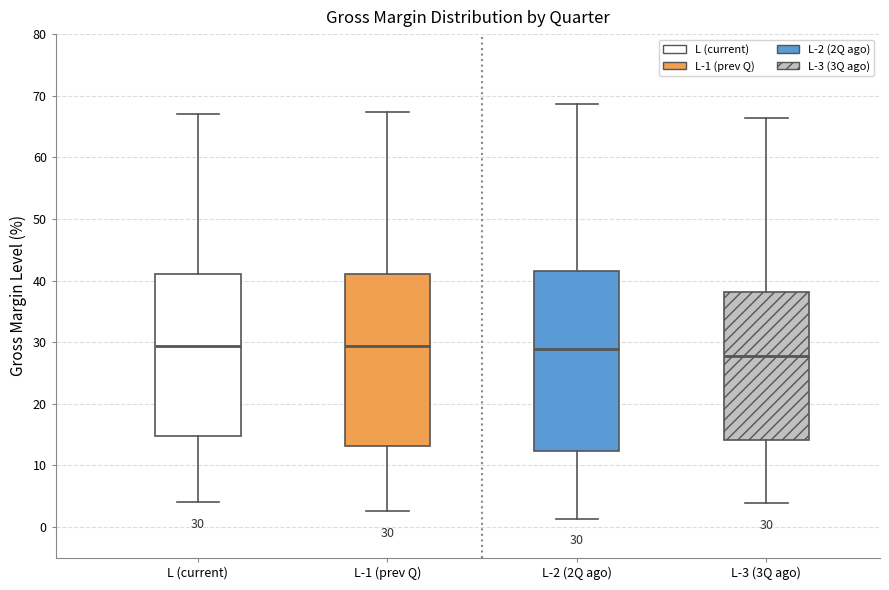

Comparing the boxes themselves (not the whiskers), which one is the tallest?

L-2 (2Q ago)